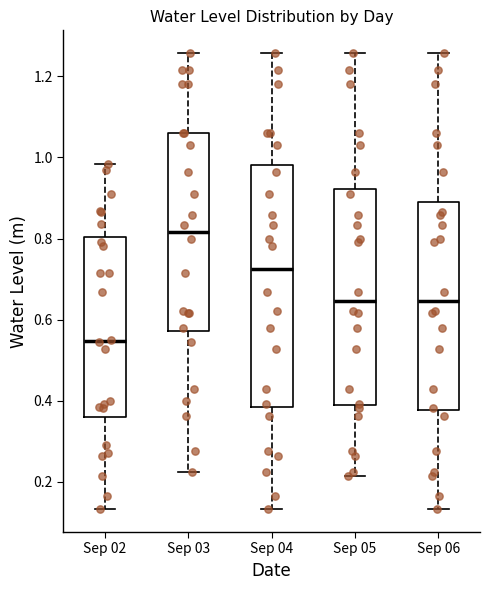

Where does the upper whisker of the box for Sep 05 end on the y-axis? The values are not printed on the chart, so give them approximately, as read against the axis.

1.26